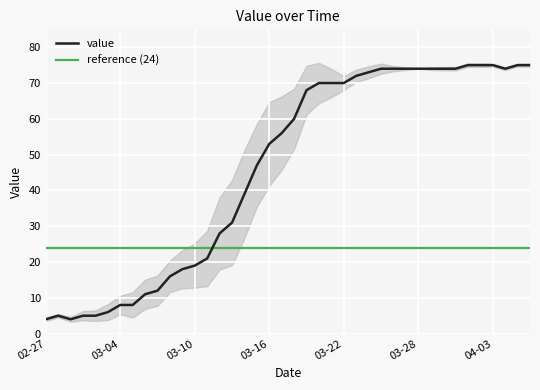

What is the label of the 21st point from the right?

2020-03-17